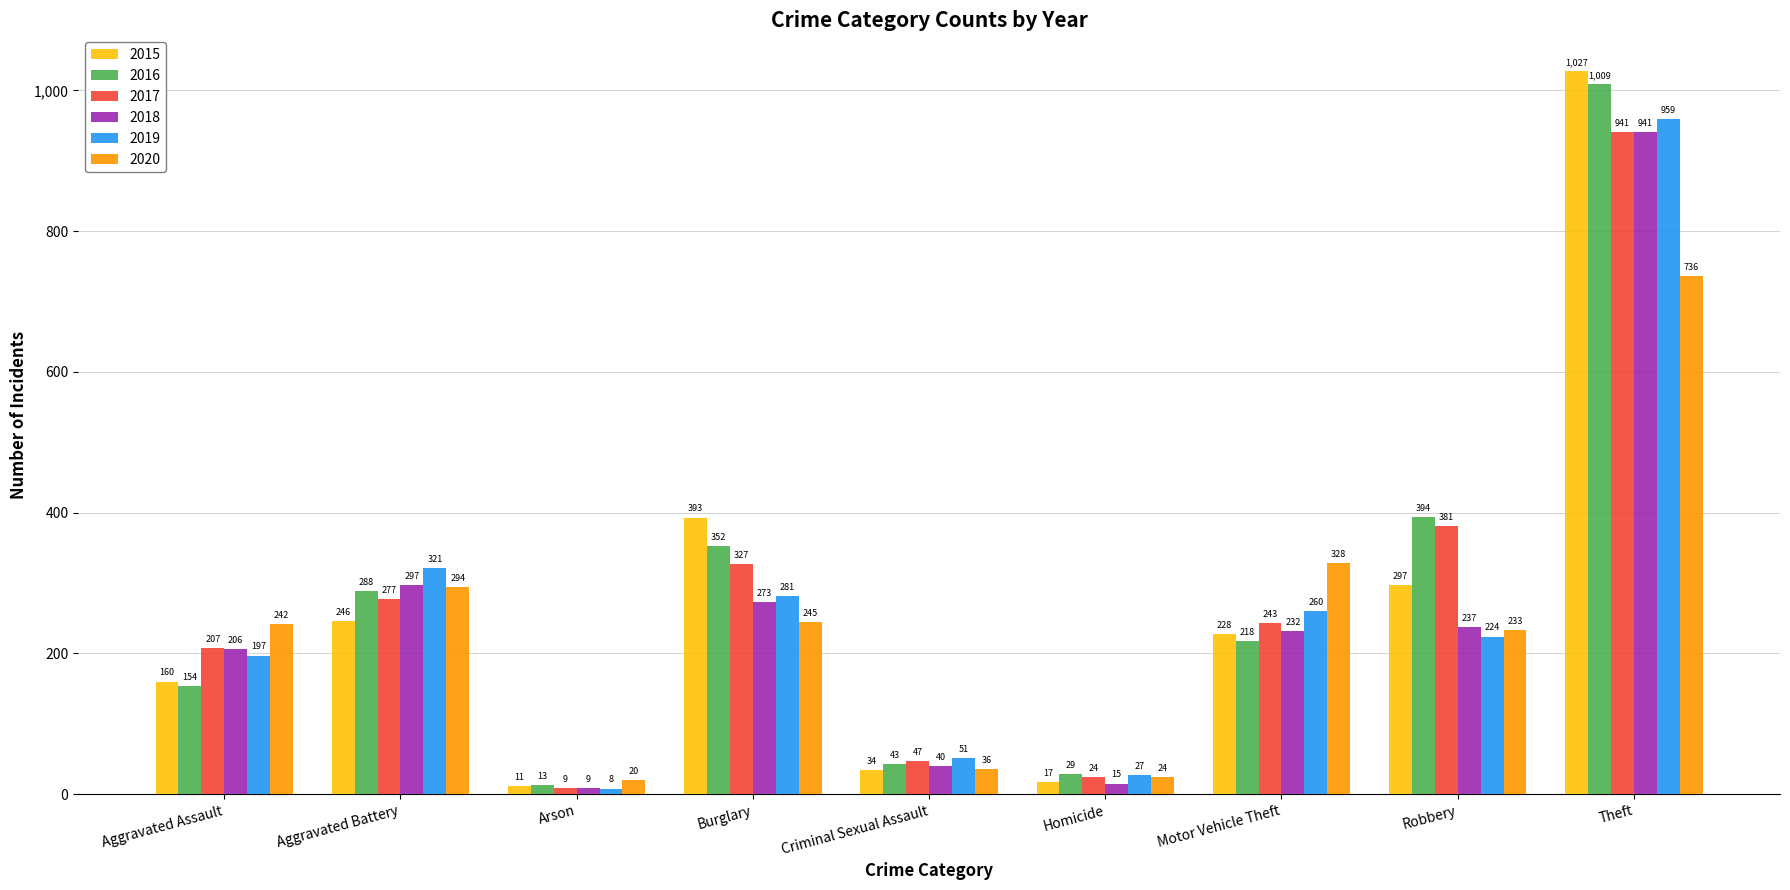

The 2017 series shows 381 at Robbery. True or false?

True